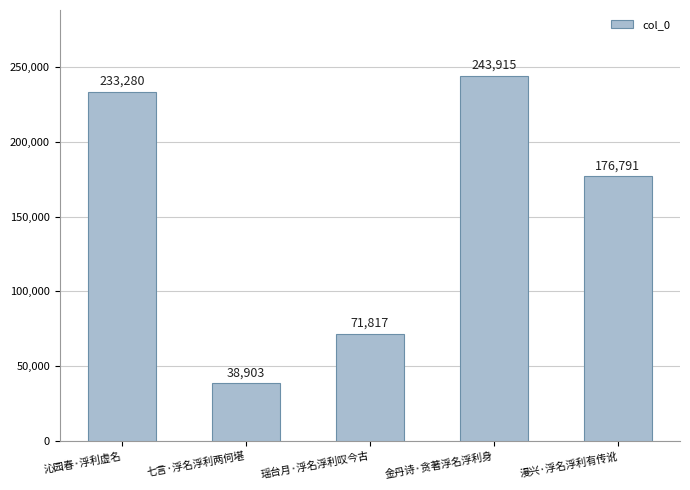

Rank the categories by value from lowest to highest.

七言·浮名浮利两何堪, 瑶台月·浮名浮利叹今古, 漫兴·浮名浮利有传讹, 沁园春·浮利虚名, 金丹诗·贪著浮名浮利身